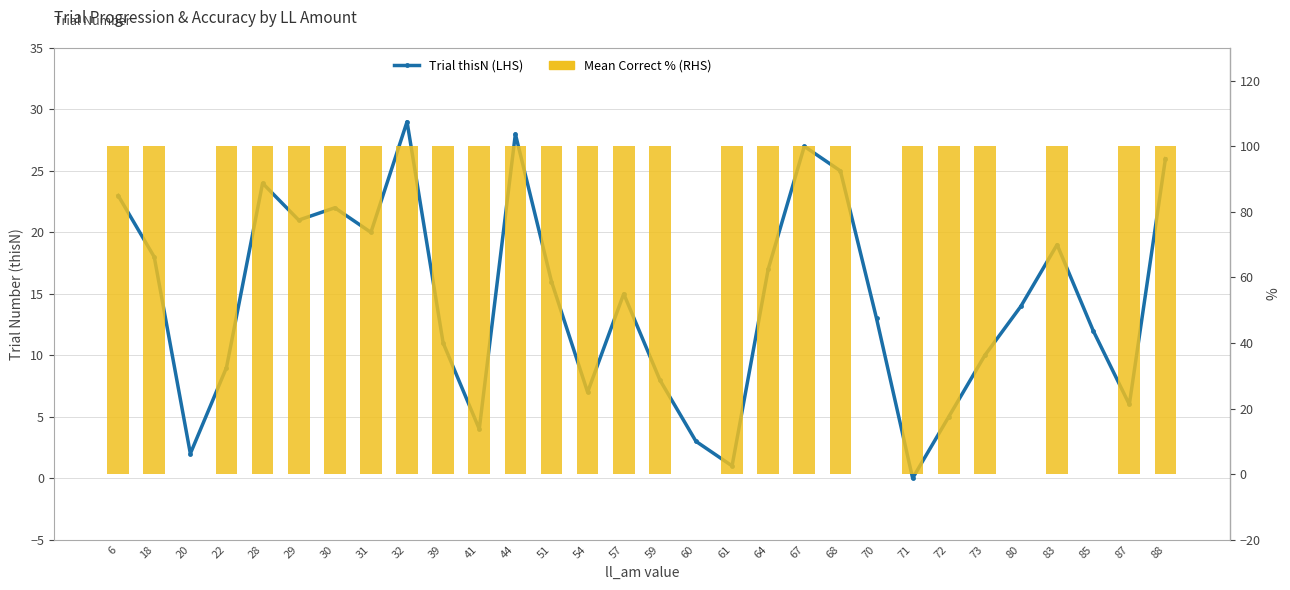

What is the total value across all series at 28?

124